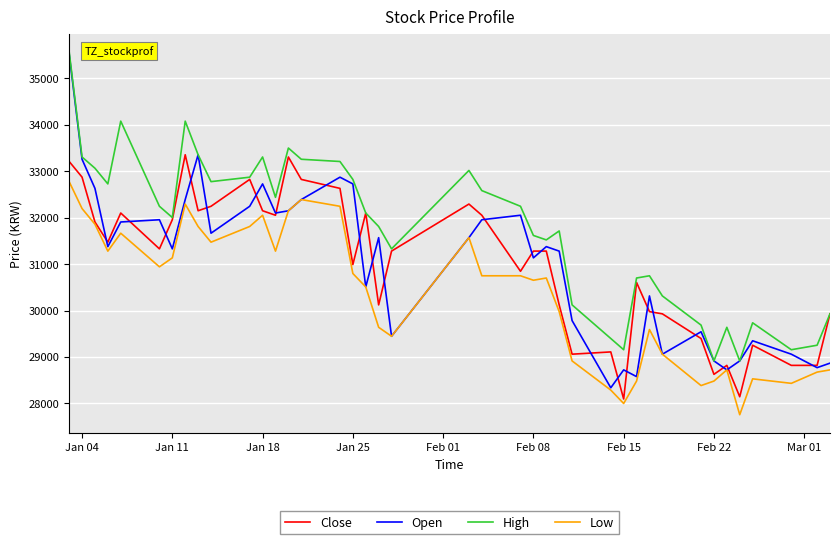

Which series has the widest spread of values?

Open